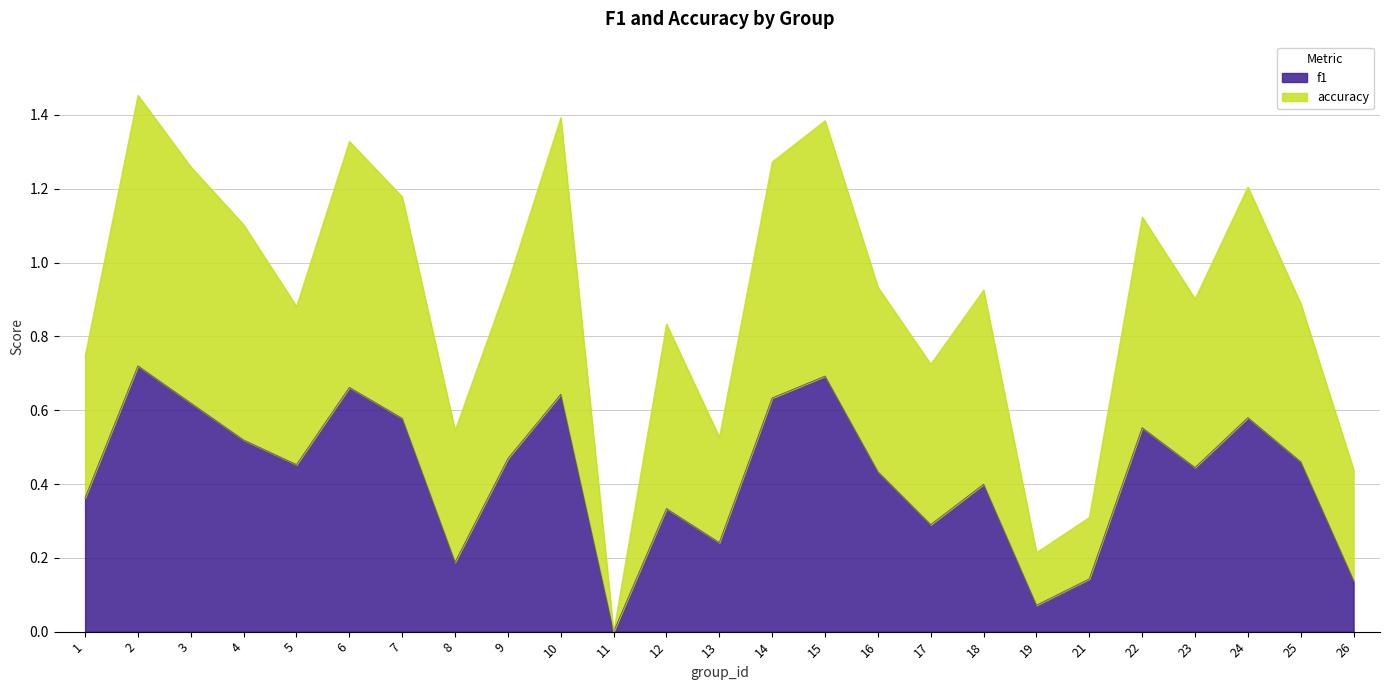

What is the maximum value for f1?

0.7